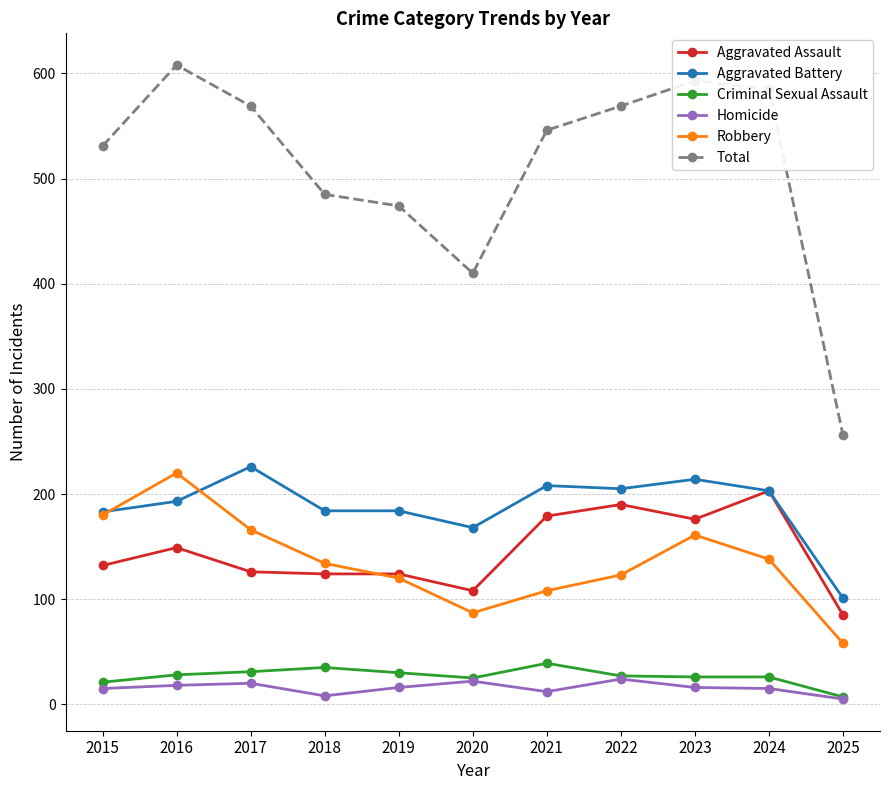

What is the approximate value of Robbery at 2020?

87